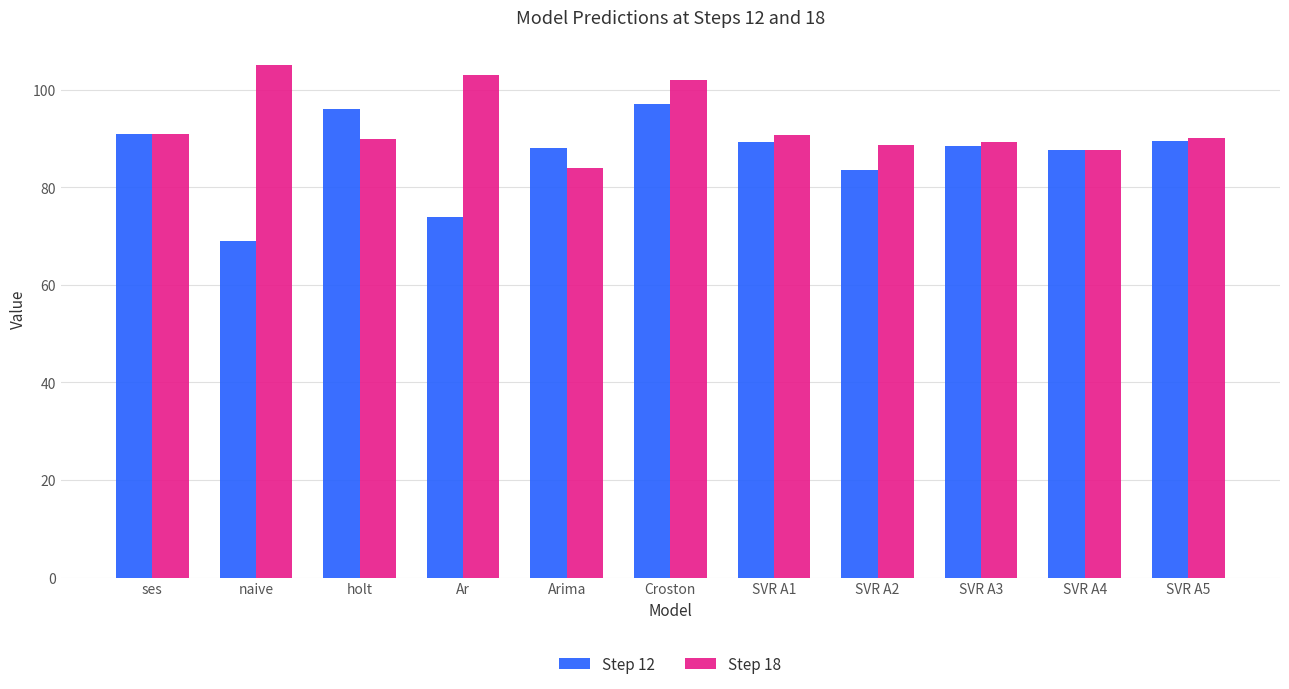

The value of Step 12 at SVR A5 is 89.5. True or false?

True